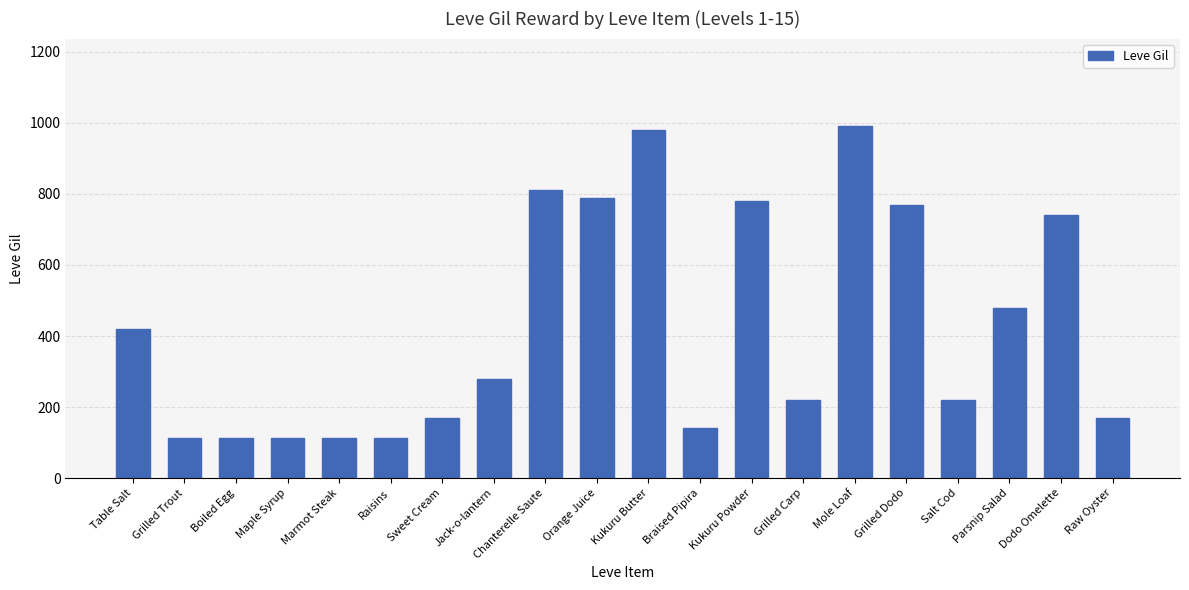

At which category does the chart reach its peak across all series?

Mole Loaf